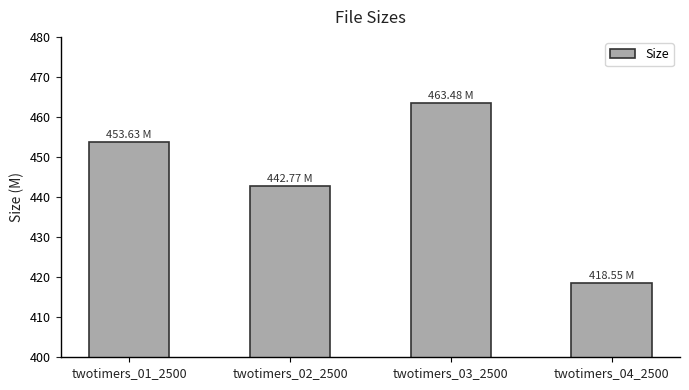

What is the difference between the maximum and minimum values?

44.9